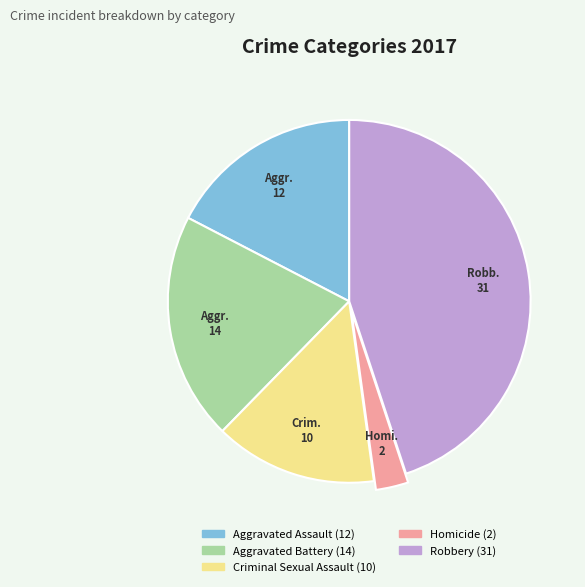

Is it true that Homicide is 13% of the pie?

False